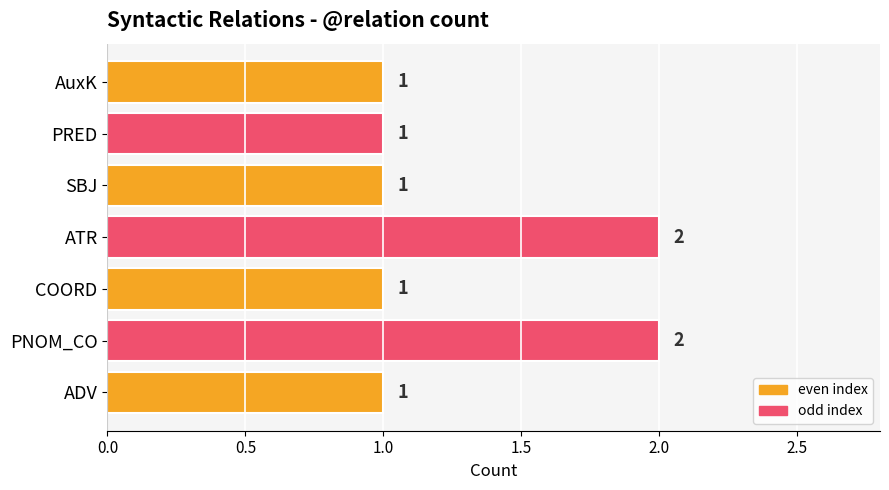

What is the ratio of the value at SBJ to the value at PNOM_CO?

0.5